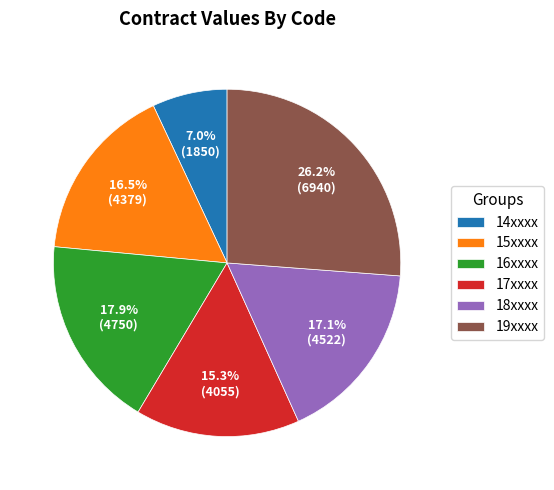

Rank the categories by value from highest to lowest.

19xxxx, 16xxxx, 18xxxx, 15xxxx, 17xxxx, 14xxxx